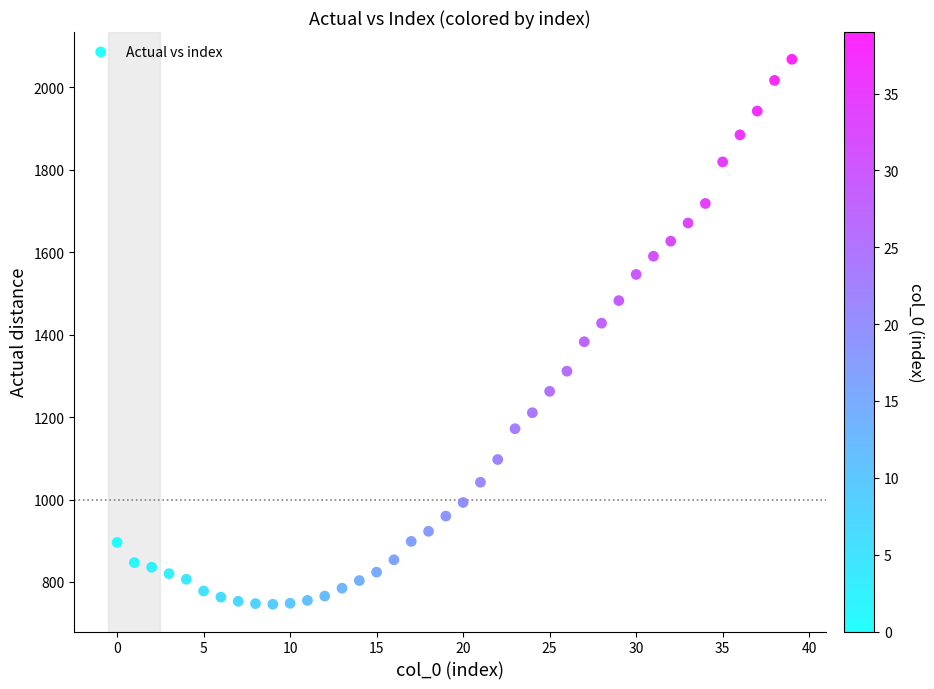

What is the range of Y values (max minus min)?

1321.3